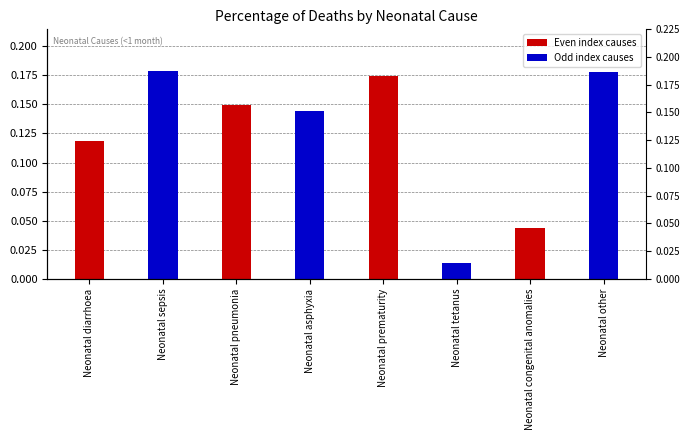

At which category does the chart reach its minimum across all series?

Neonatal tetanus